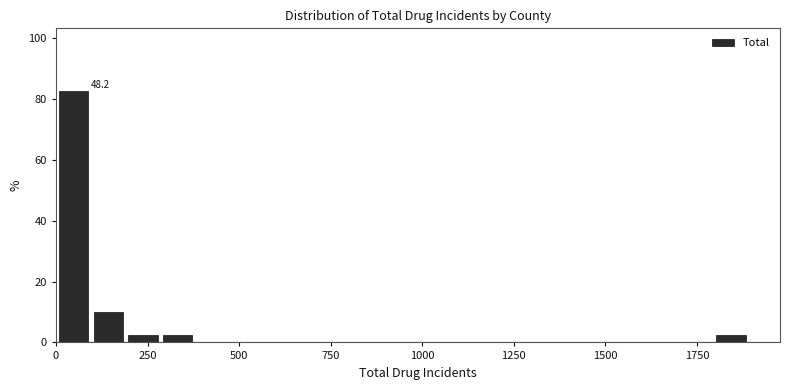

Read against the x-axis, roughly where is the centre of the tallest bar?

50